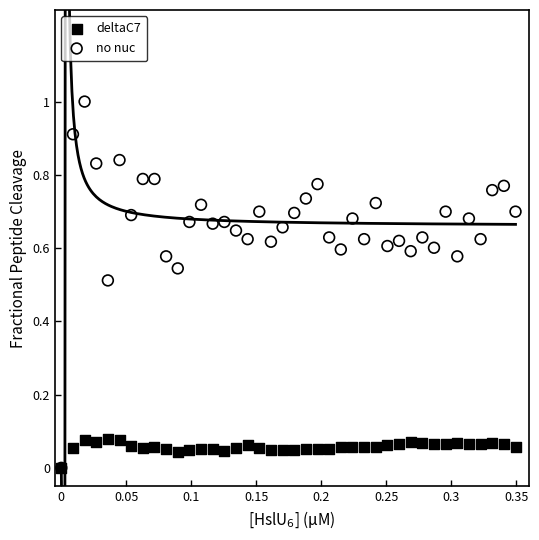

Which series contains the highest Y value?

no nuc